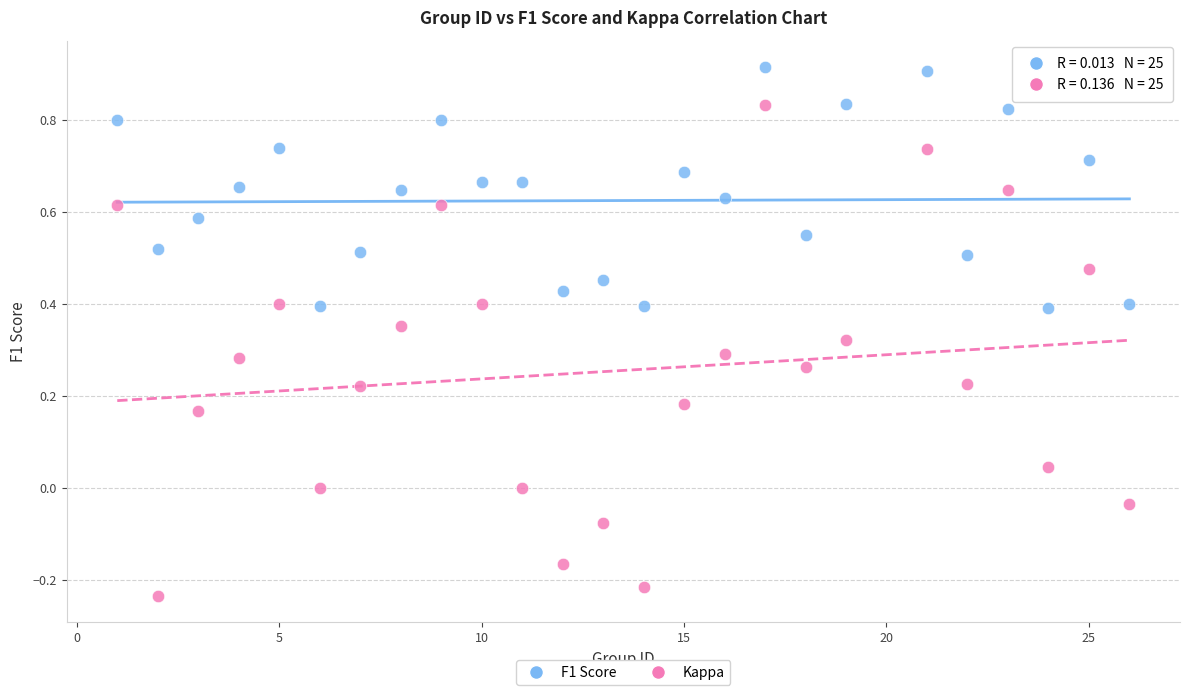

Which series contains the highest Y value?

F1 Score